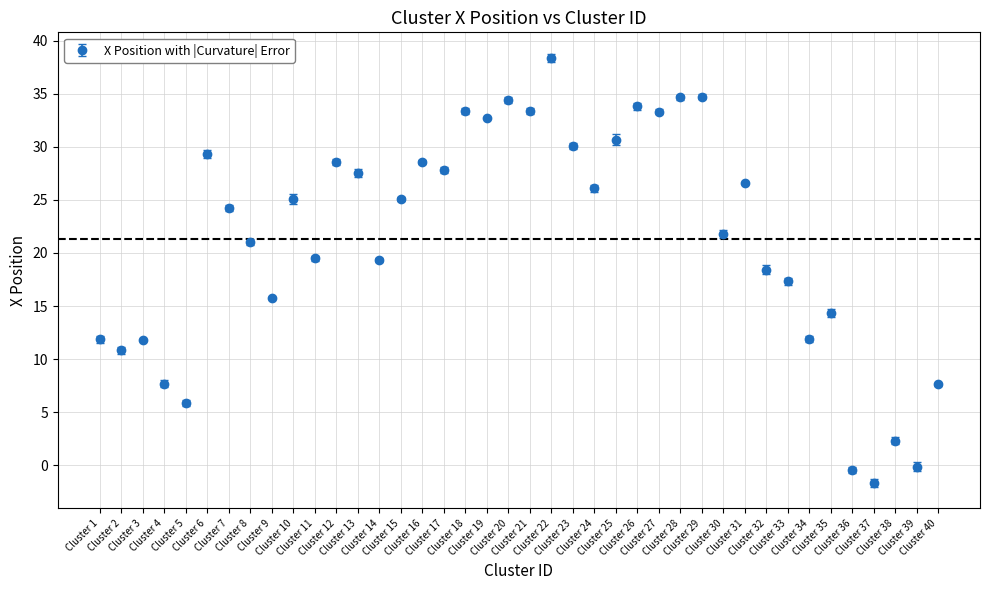

What is the difference between the maximum and minimum values?

40.0